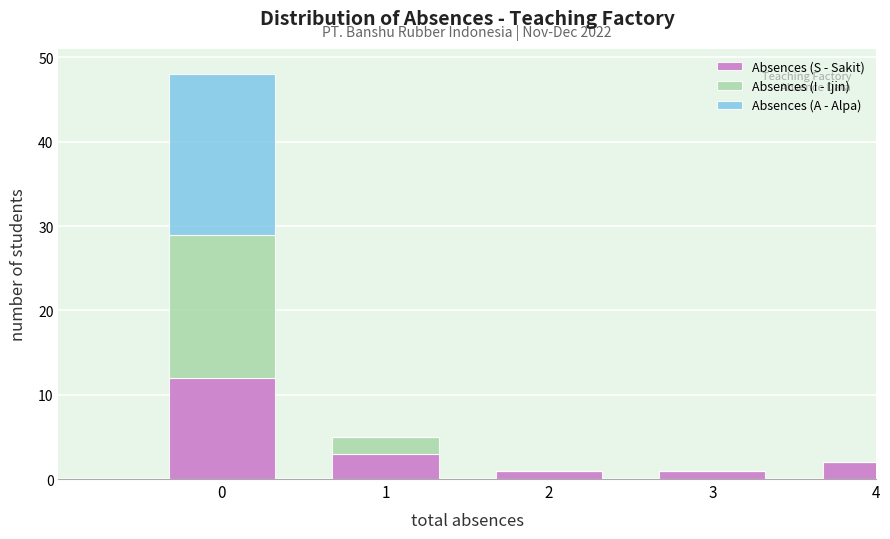

Reading right to left, list the values for the Absences (S - Sakit) series.

4=2	3=1	2=1	1=3	0=12